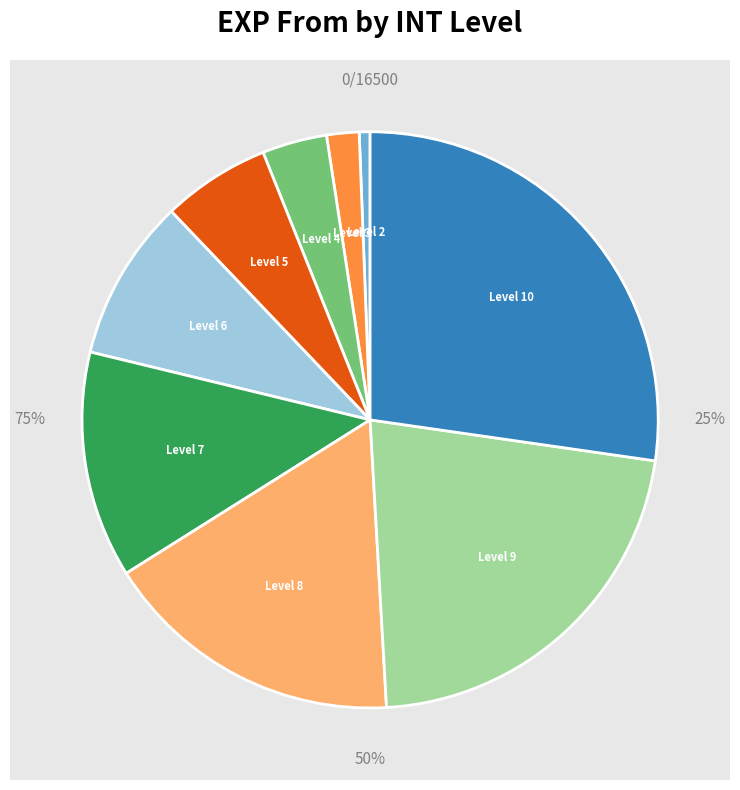

To the nearest percent, what is the difference between the largest and smallest slice percentages?

27%